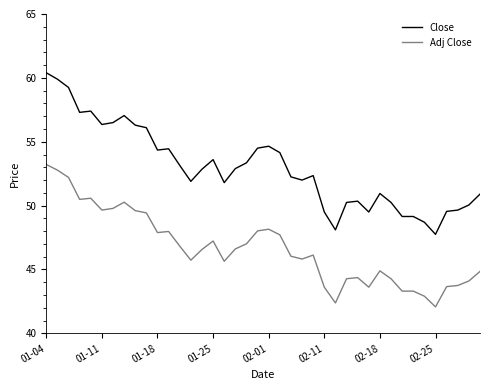

Which series has the largest total across all categories?

Close